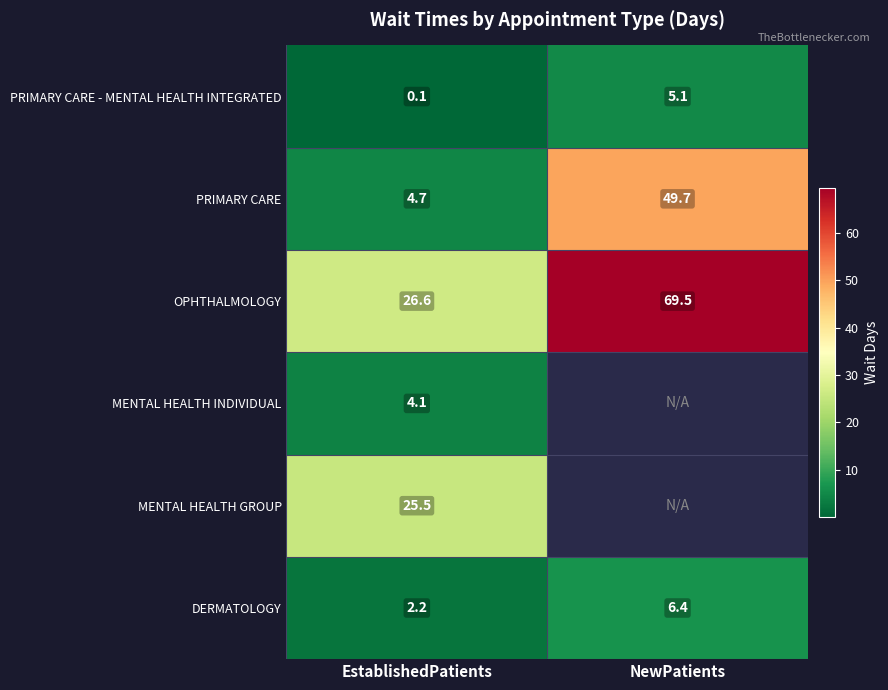

Rank the series at EstablishedPatients from highest to lowest value.

OPHTHALMOLOGY, MENTAL HEALTH GROUP, PRIMARY CARE, MENTAL HEALTH INDIVIDUAL, DERMATOLOGY, PRIMARY CARE - MENTAL HEALTH INTEGRATED